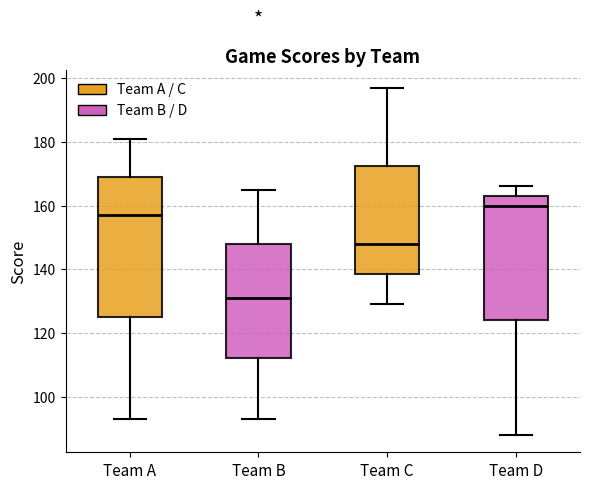

Reading left to right, read every box against the y-axis: the position of its median line, the range the box covers, and the ends of its whiskers. The values are not printed on the chart, so give them approximately, as read against the axis.

Team A: median 158, box 126 to 170, whiskers 94 to 182
Team B: median 132, box 112 to 148, whiskers 94 to 166
Team C: median 148, box 138 to 172, whiskers 130 to 198
Team D: median 160, box 124 to 164, whiskers 88 to 166